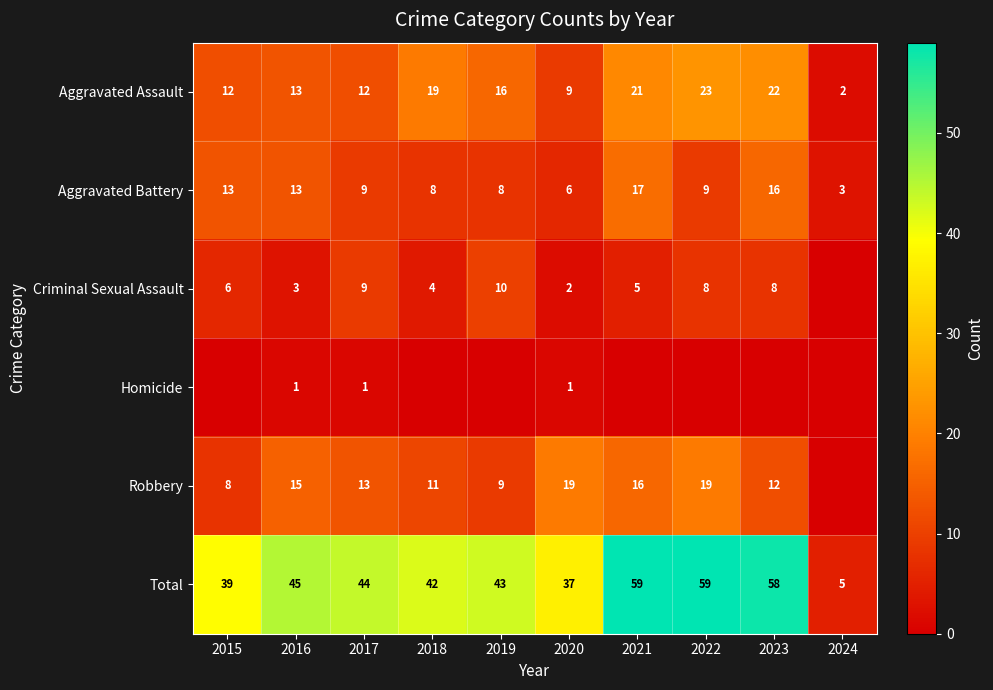

What is the difference between the Aggravated Battery values at 2024 and 2022?

6